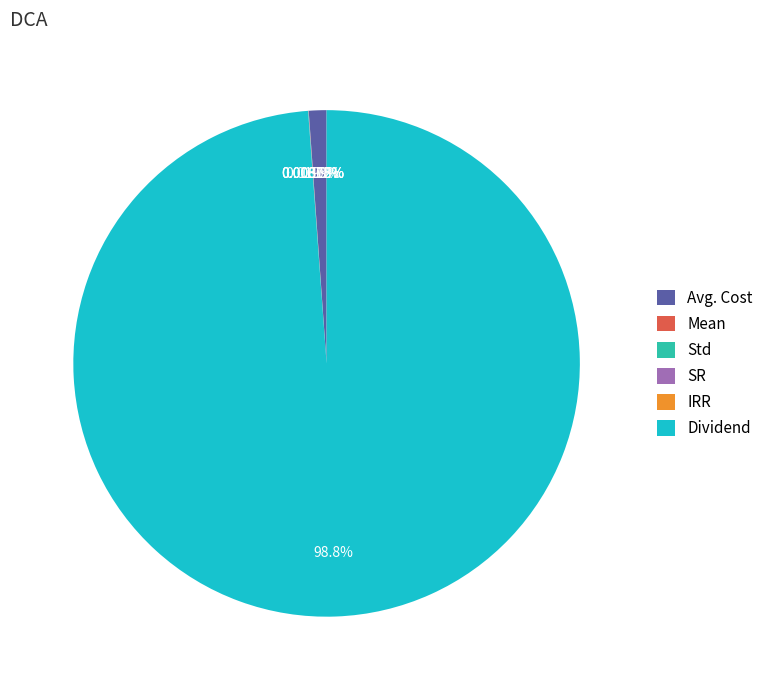

Is there a majority slice in this chart?

Yes